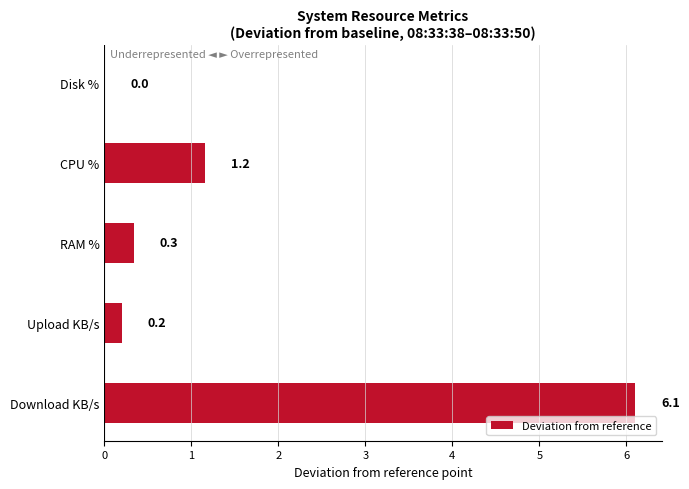

True or false: the data shows 0.2 at Upload KB/s.

True